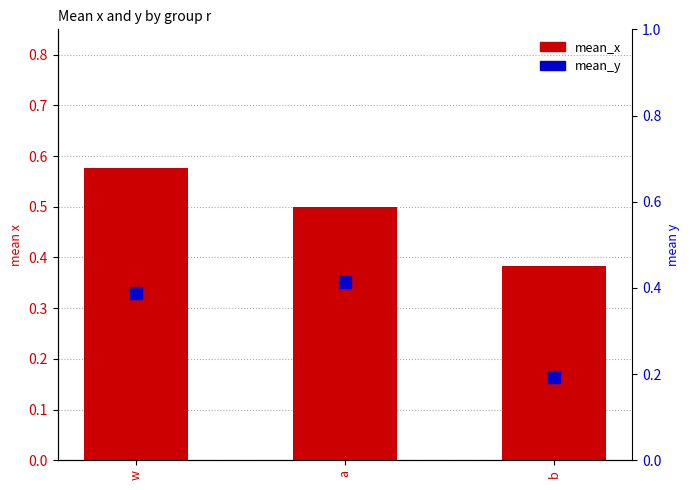

Which category has the highest value across all series?

w